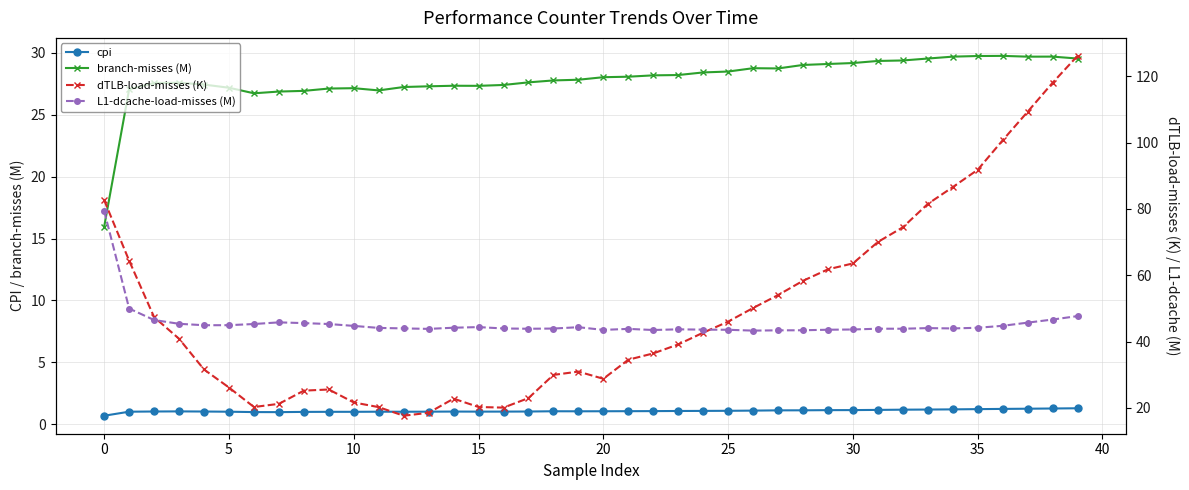

The branch-misses (M) series shows 27.2 at 5. True or false?

True